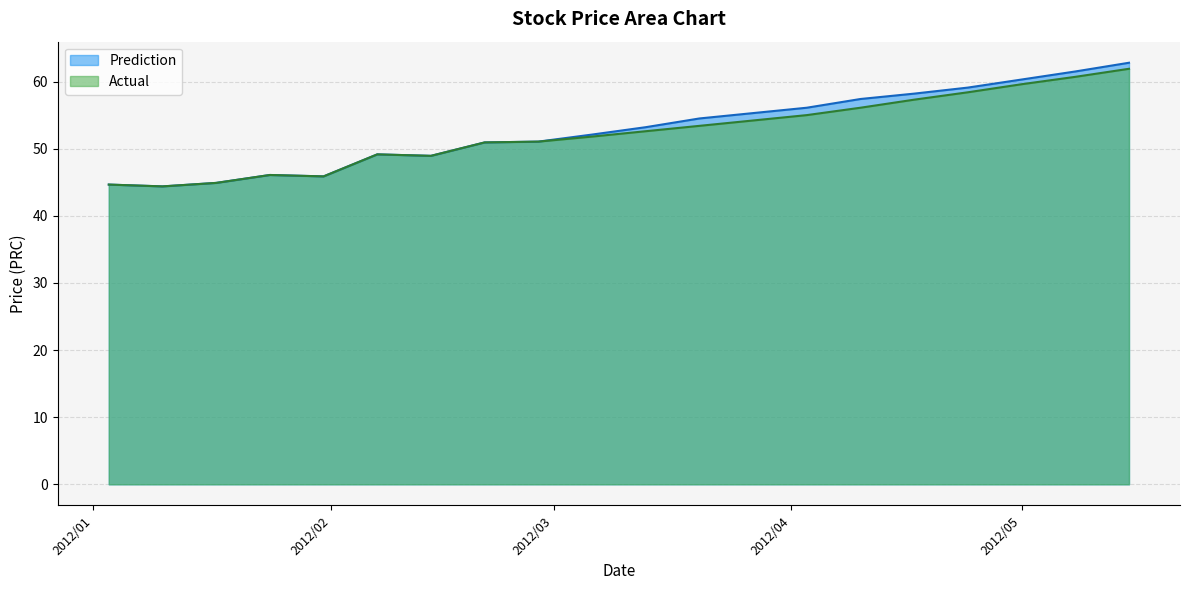

What is the spread (max minus min) of values at 2012/03/13?

0.6